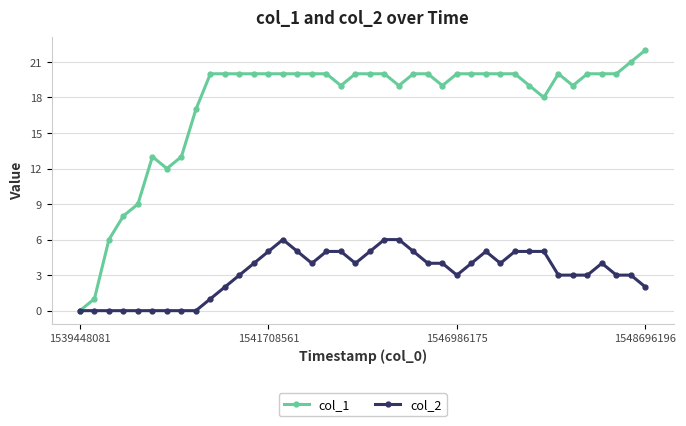

True or false: col_1 has more than 1 points higher than both neighbors.

True